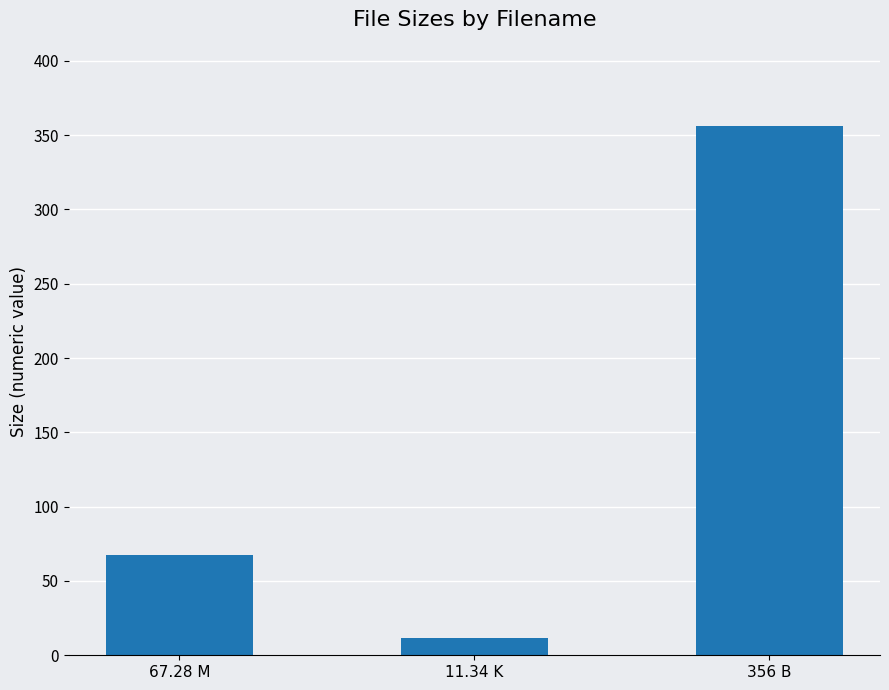

What is the ratio of the value at 67.28 M to the value at 356 B?

0.2